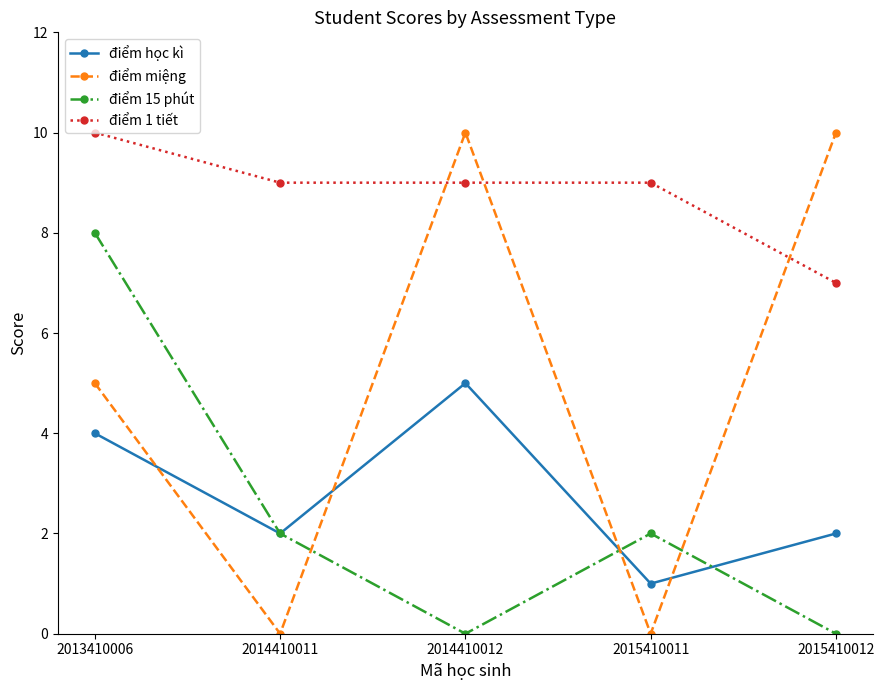

At 2015410012, list the series in order from smallest to largest.

điểm 15 phút, điểm học kì, điểm 1 tiết, điểm miệng